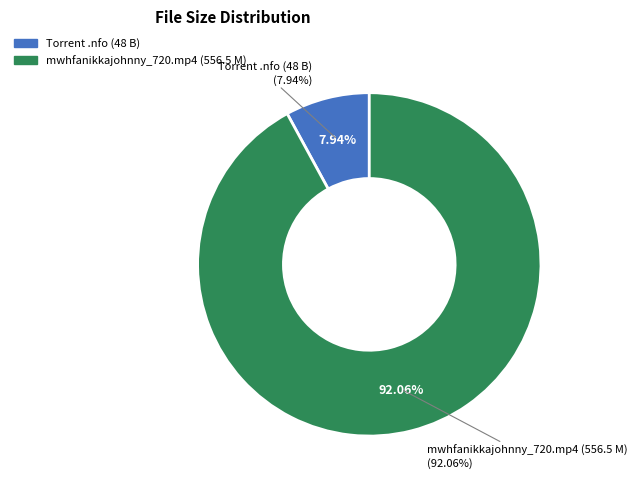

The Torrent downloaded from hqpdb.com.nfo slice represents 8% of the pie. True or false?

True